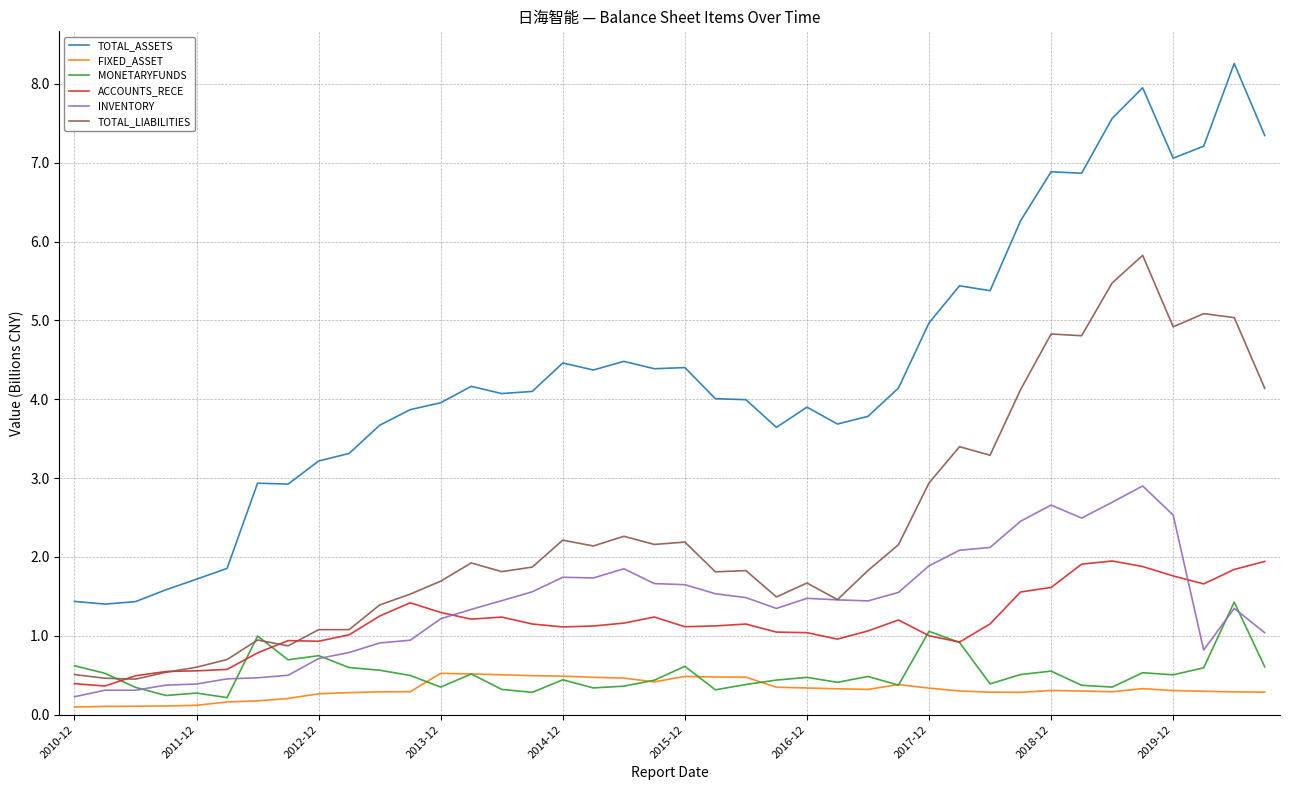

Which series has the largest total across all categories?

TOTAL_ASSETS